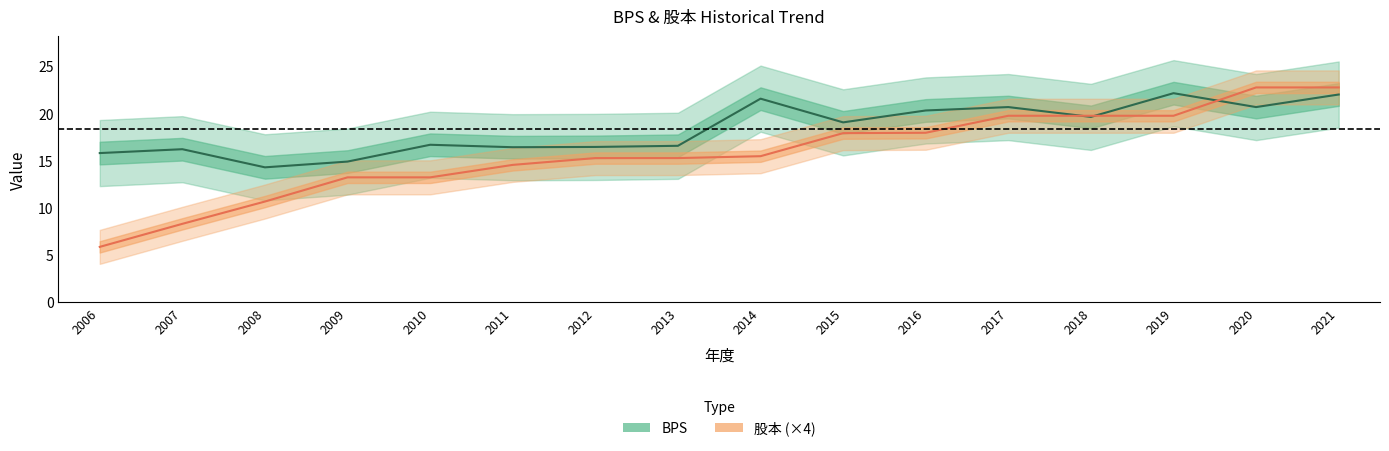

Rank the categories by 股本 (×4) value from highest to lowest.

2020, 2021, 2017, 2018, 2019, 2016, 2015, 2014, 2012, 2013, 2011, 2009, 2010, 2008, 2007, 2006